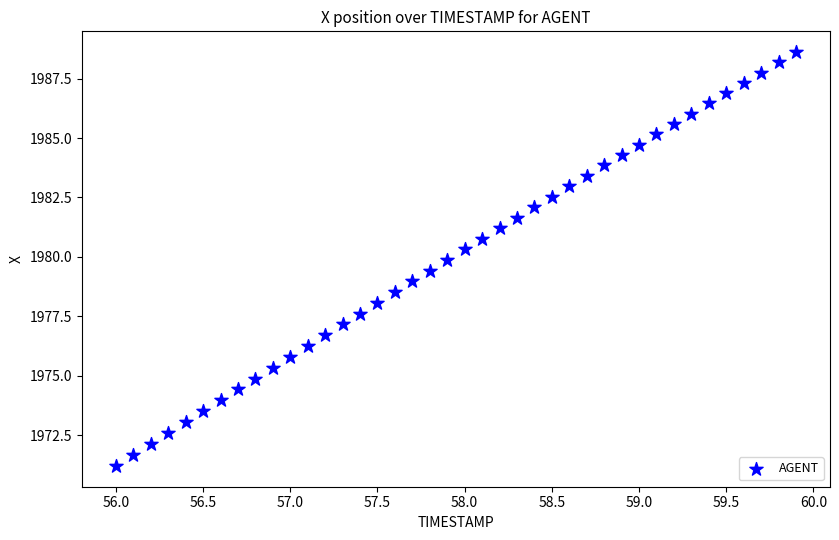

What is the range of Y values (max minus min)?

17.4